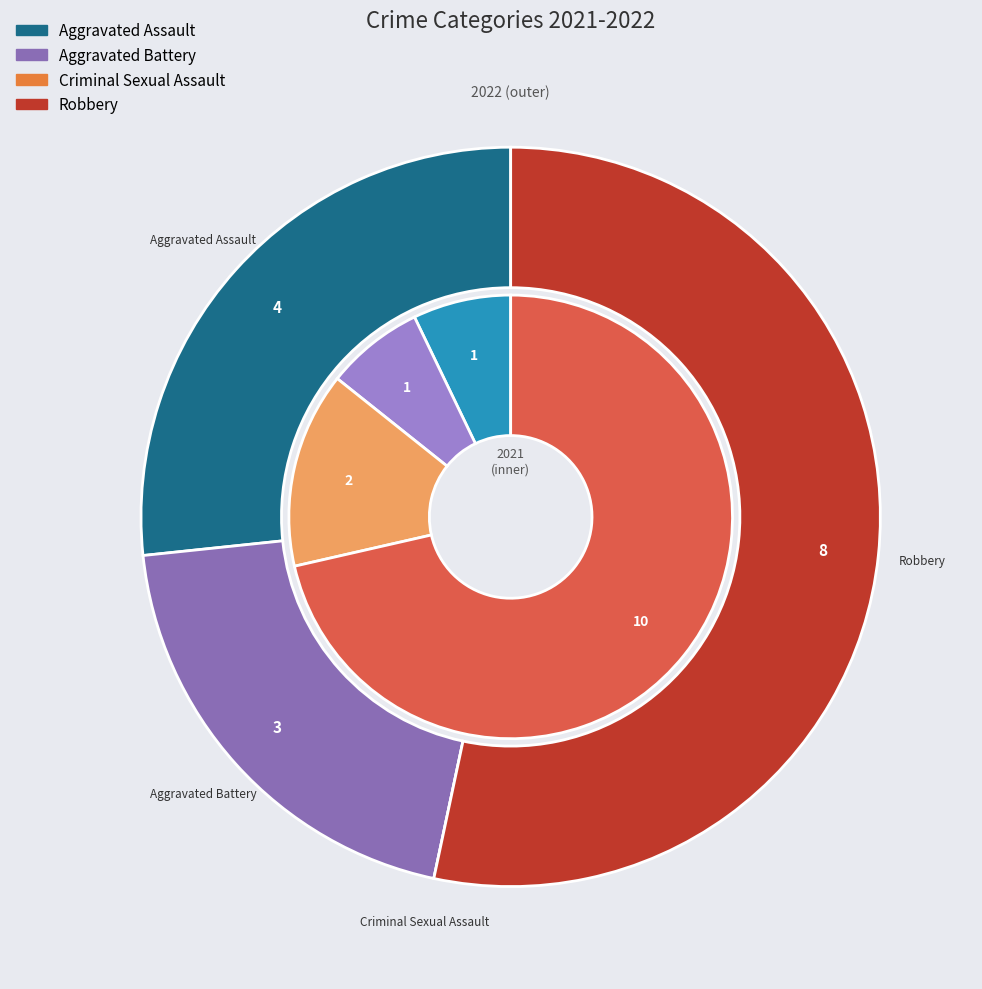

To the nearest percent, what is the combined percentage of 2 and values_2021?

27%